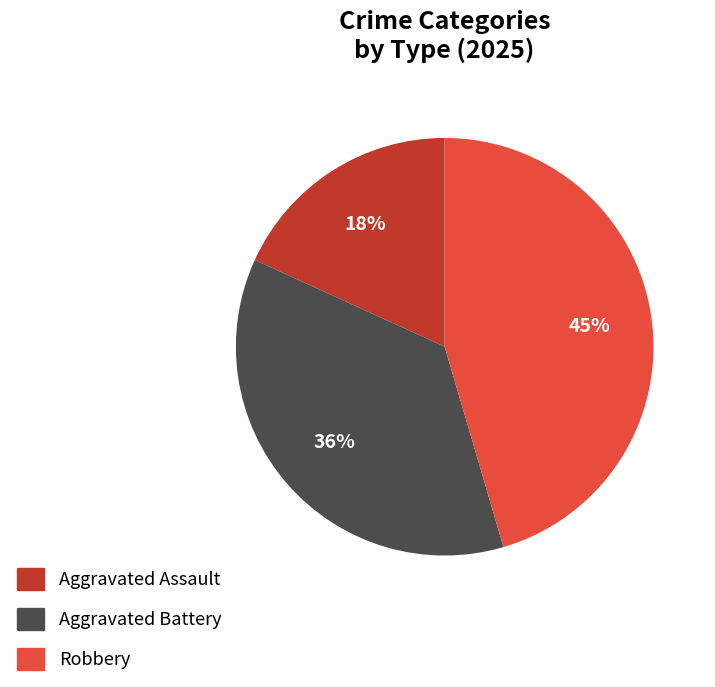

To the nearest percent, what portion does Aggravated Battery represent?

36%